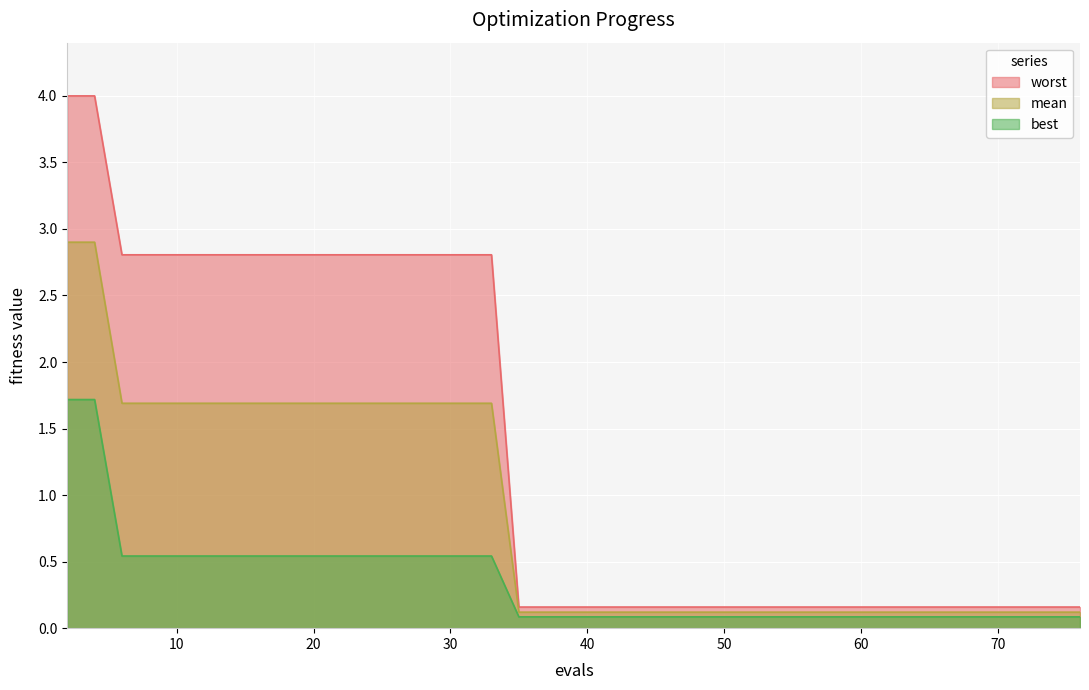

Which series has the widest spread of values?

worst